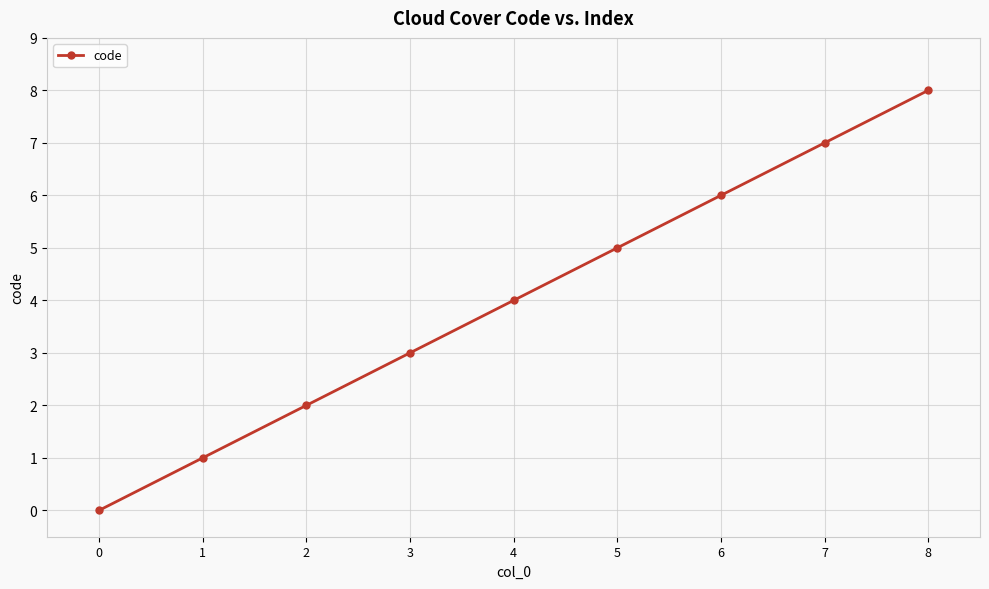

Does the chart display data point markers on the line(s)?

Yes